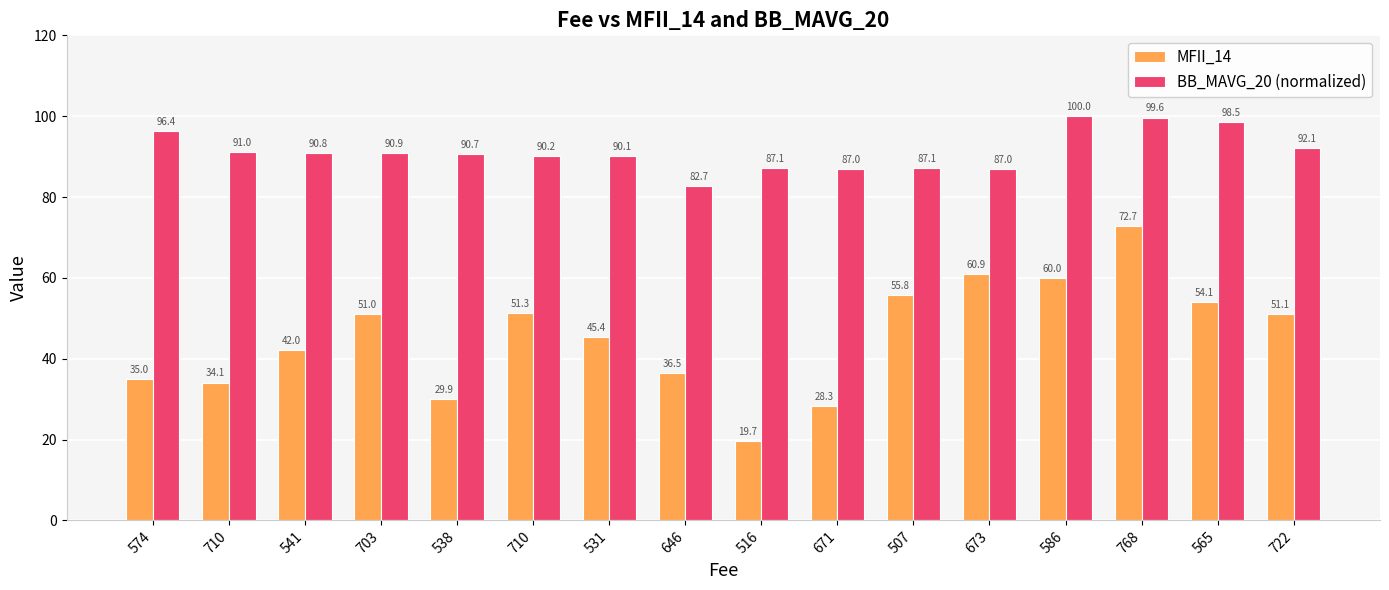

What is the spread (max minus min) of values at 574?

61.4